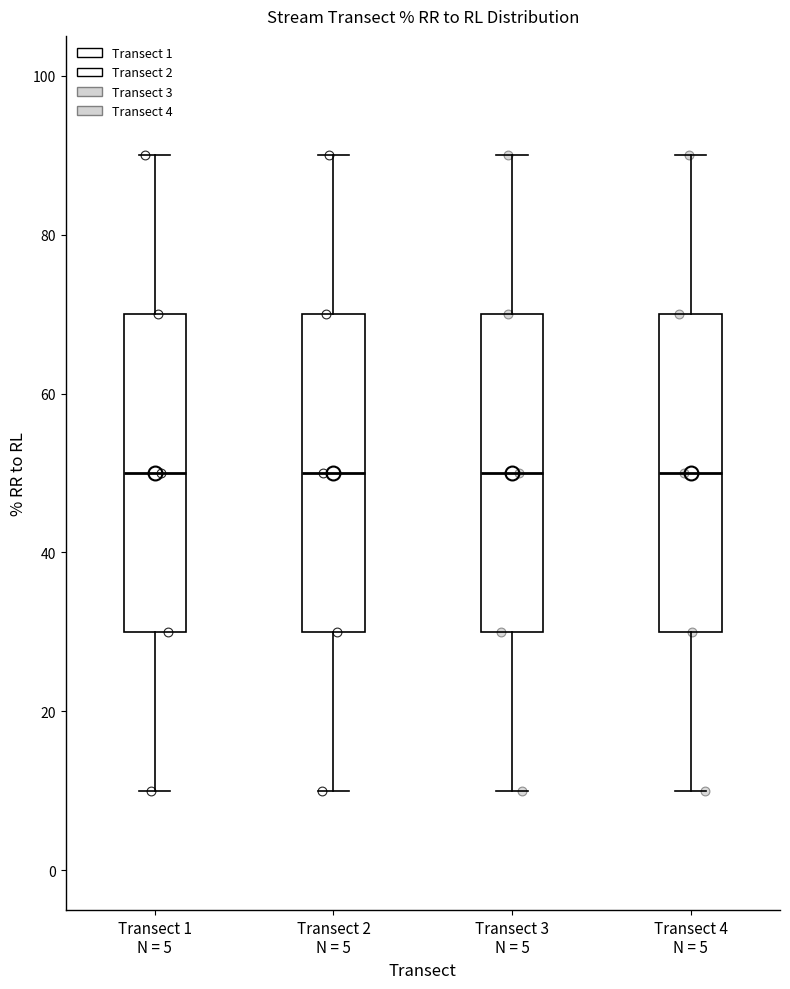

Reading left to right, transcribe this box plot: for each box, give where its median line is, the range the box spans, and where its two whiskers end, as read against the y-axis. The values are not printed on the chart, so give them approximately, as read against the axis.

Transect 1 N = 5: median 50, box 30 to 70, whiskers 10 to 90
Transect 2 N = 5: median 50, box 30 to 70, whiskers 10 to 90
Transect 3 N = 5: median 50, box 30 to 70, whiskers 10 to 90
Transect 4 N = 5: median 50, box 30 to 70, whiskers 10 to 90